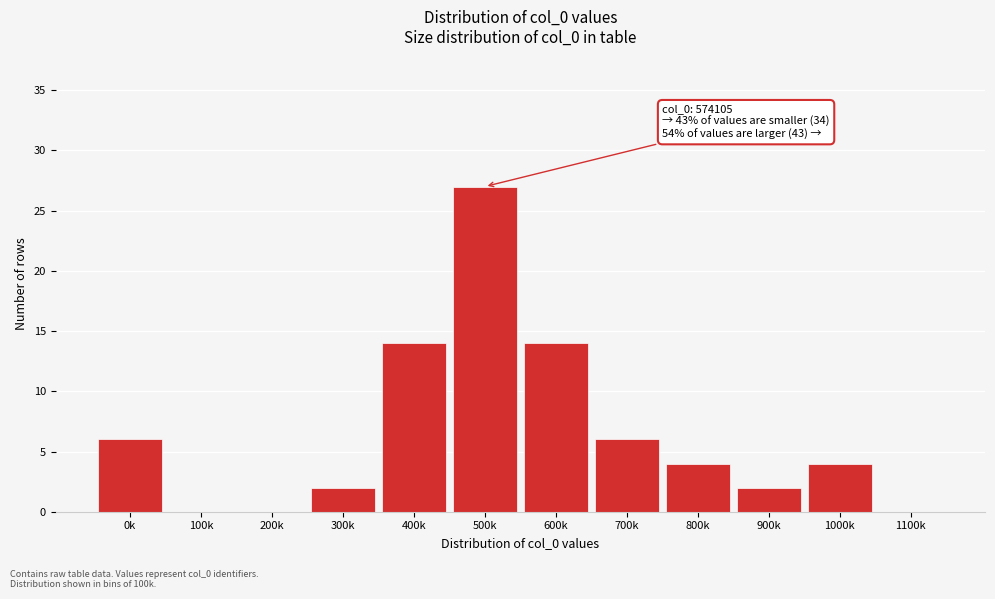

Reading right to left, extract all data points from this chart.

1100k=0	1000k=4	900k=2	800k=4	700k=6	600k=14	500k=27	400k=14	300k=2	200k=0	100k=0	0k=6